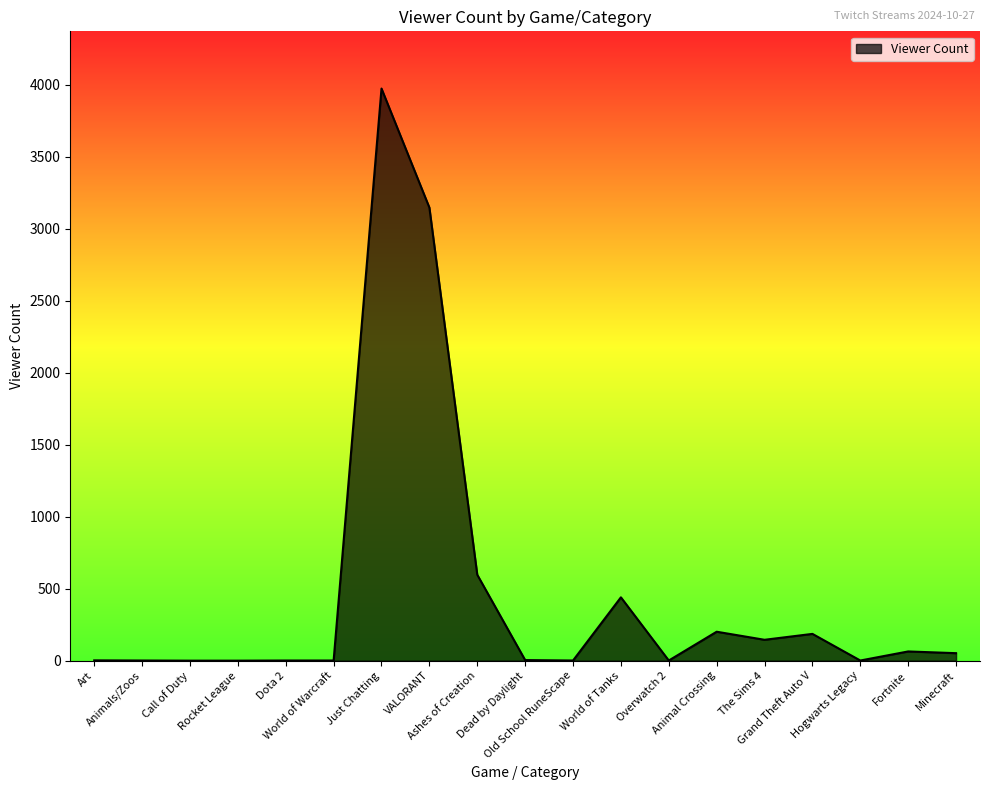

What is the difference between the maximum and minimum values?

3975